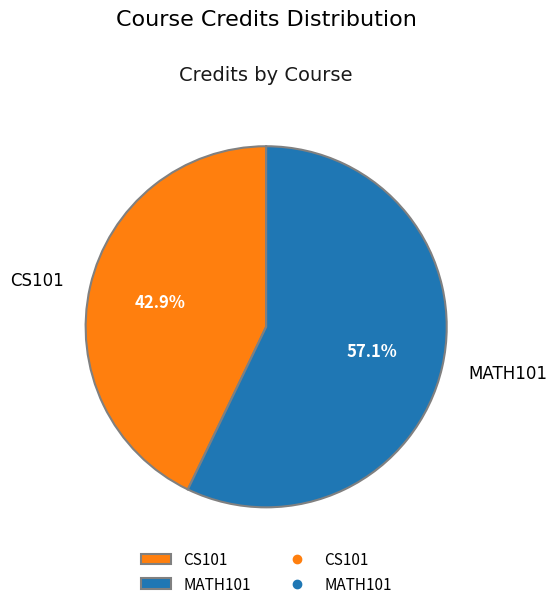

Between MATH101 and CS101, which is larger?

MATH101